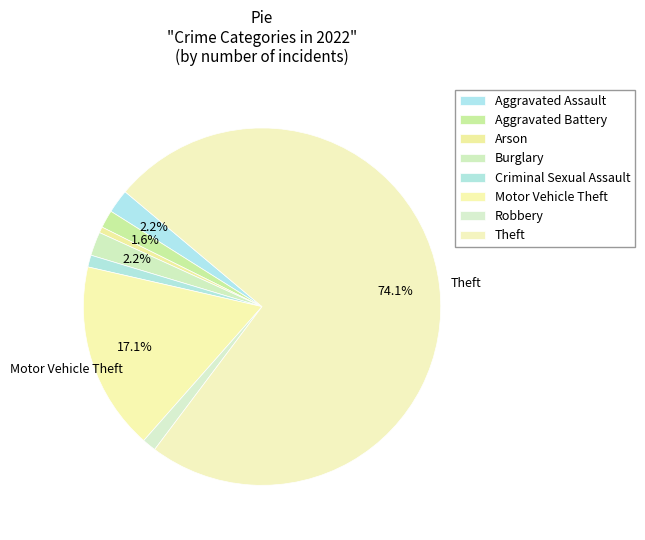

Is Aggravated Assault the majority of the pie?

No